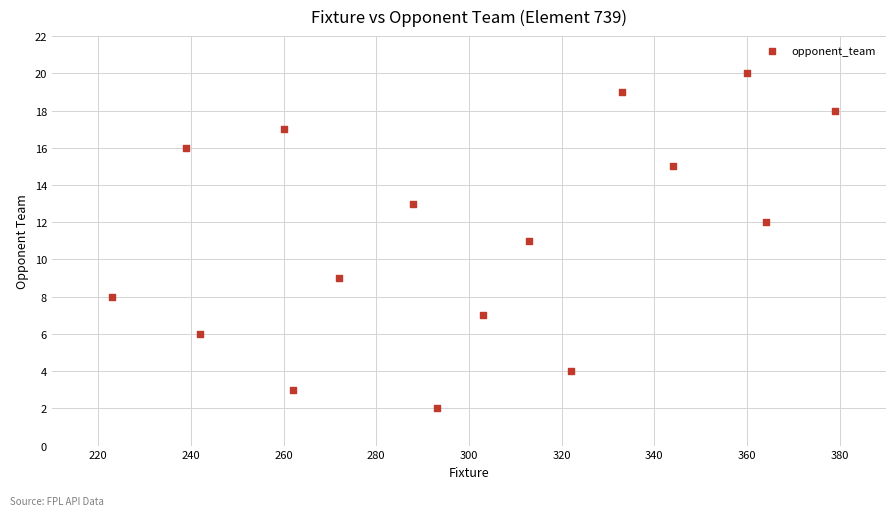

What is the range of X values (max minus min)?

156